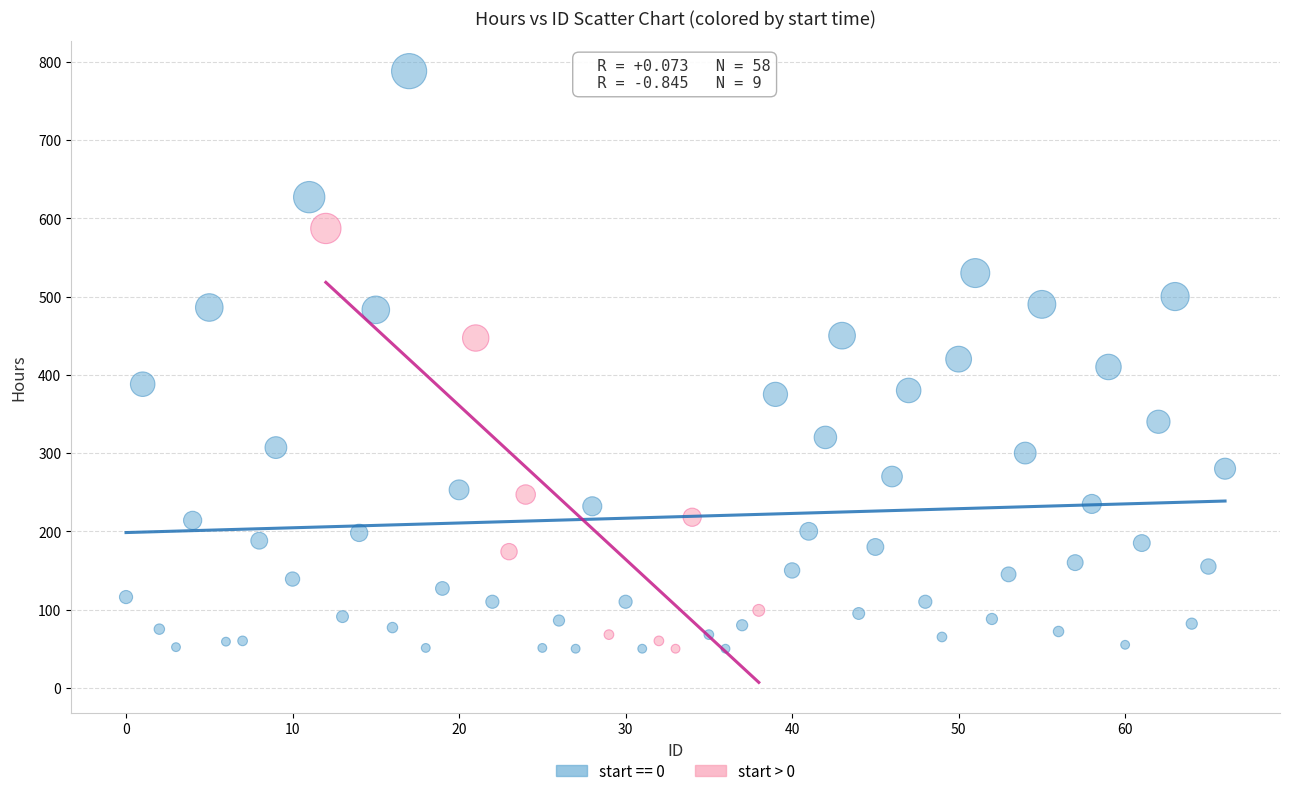

Which series has the largest Y range (max minus min)?

start == 0